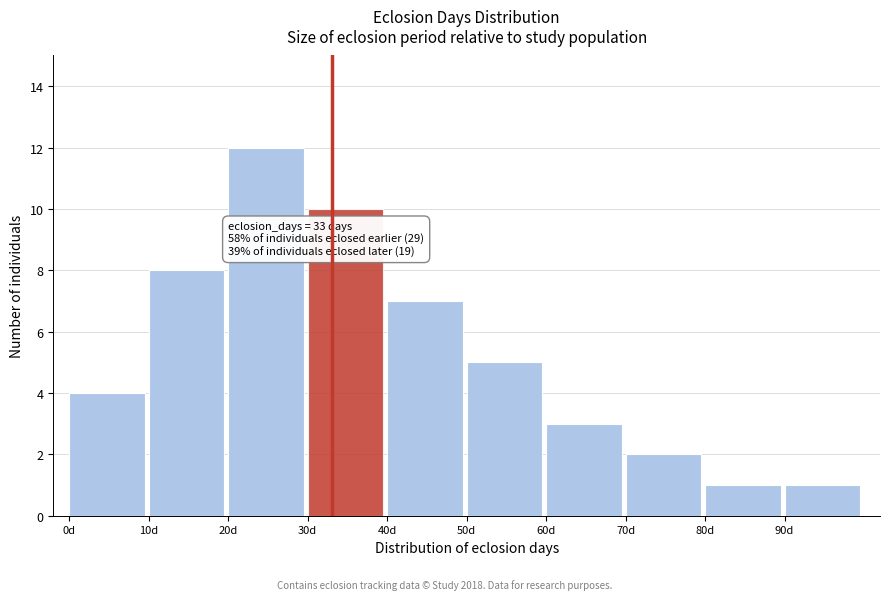

Reading left to right, transcribe all the data shown in this chart.

0d=4	10d=8	20d=12	30d=10	40d=7	50d=5	60d=3	70d=2	80d=1	90d=1